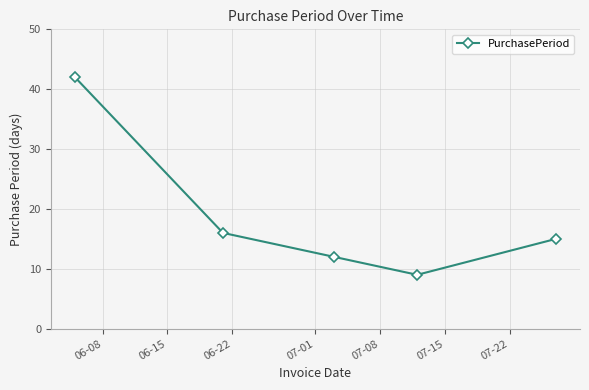

What is the difference between the maximum and second lowest values?

30